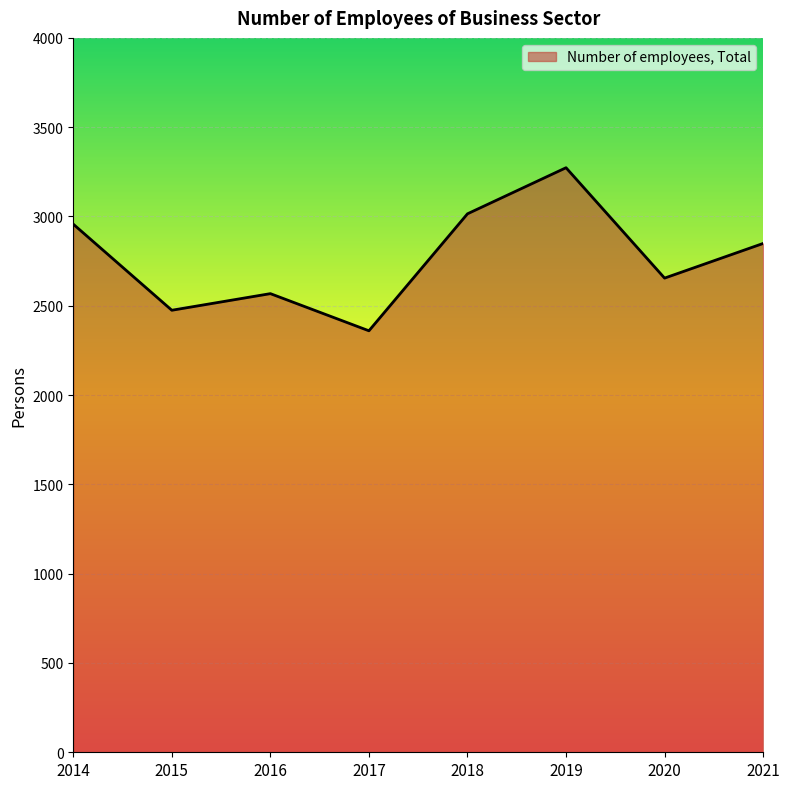

True or false: the data shows 2849 at 2021.

True